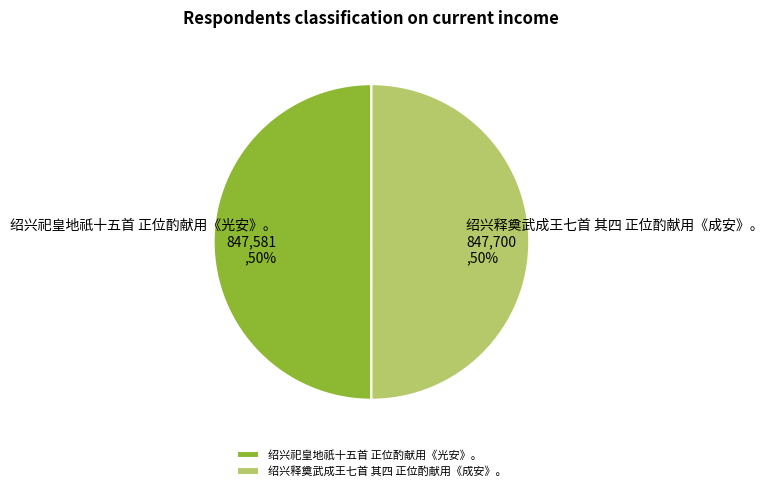

To the nearest percent, what is the average slice percentage?

50%